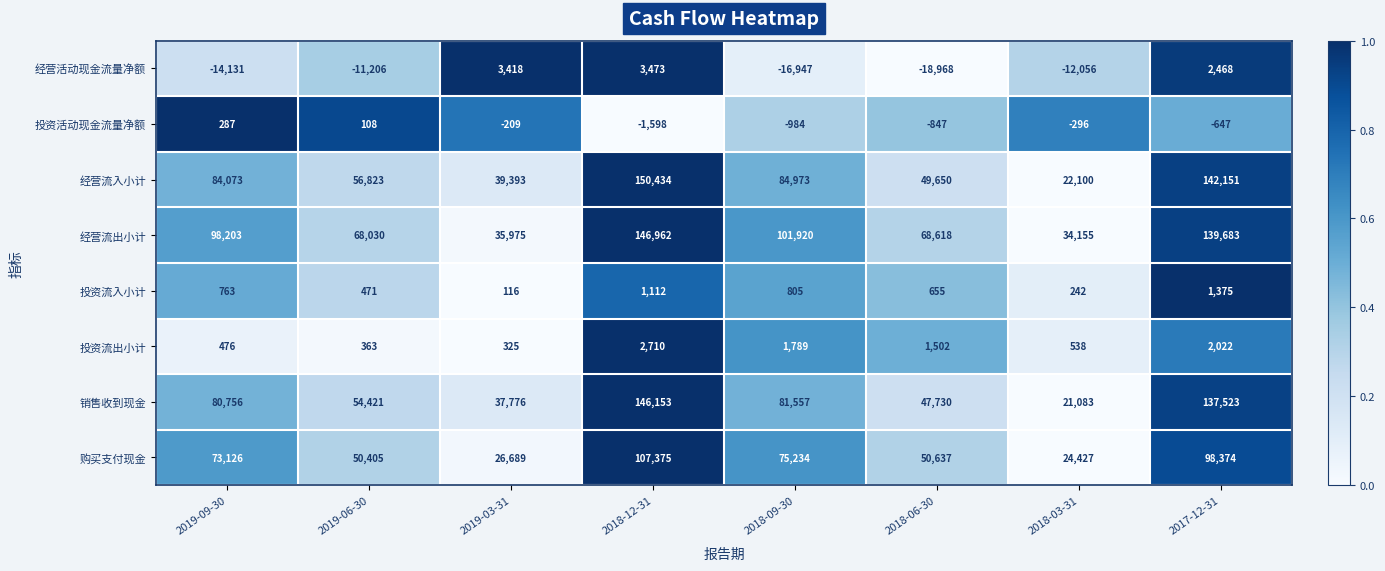

What is the difference between the maximum and minimum values in the 投资流入小计 series?

1259